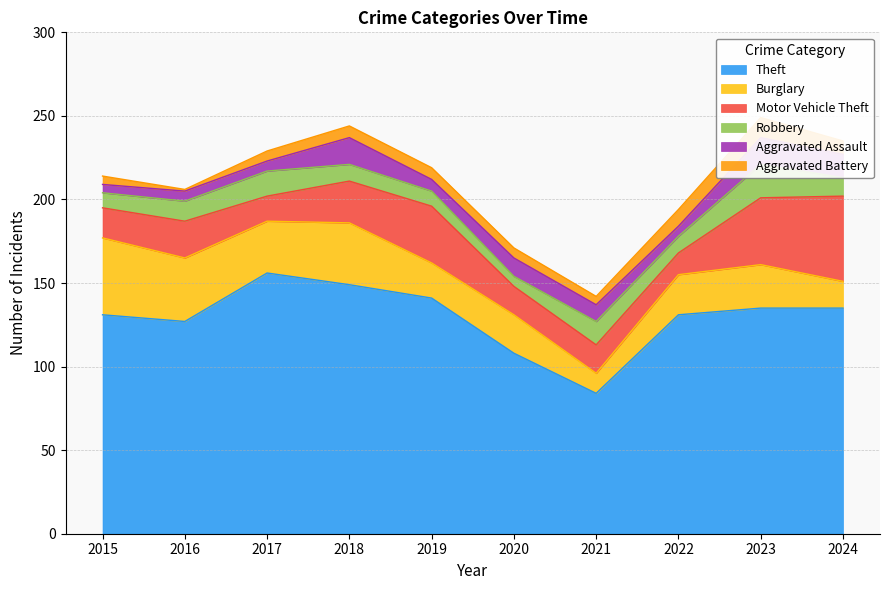

Is the value of Aggravated Assault at 2022 greater than the value of Theft at 2019?

No